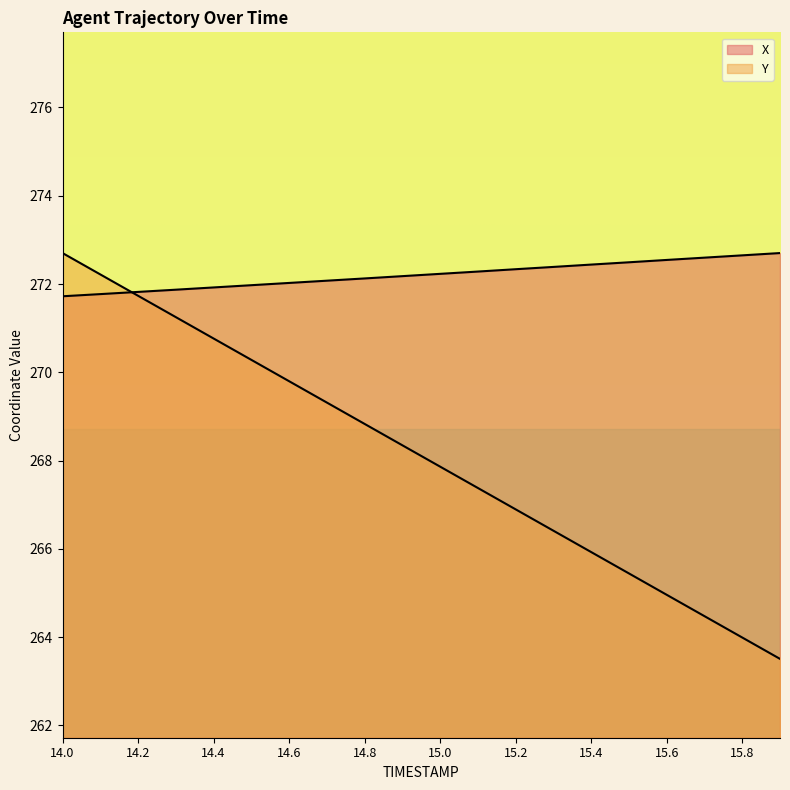

What is the value of the Y point at the 17th from the left?

265.0